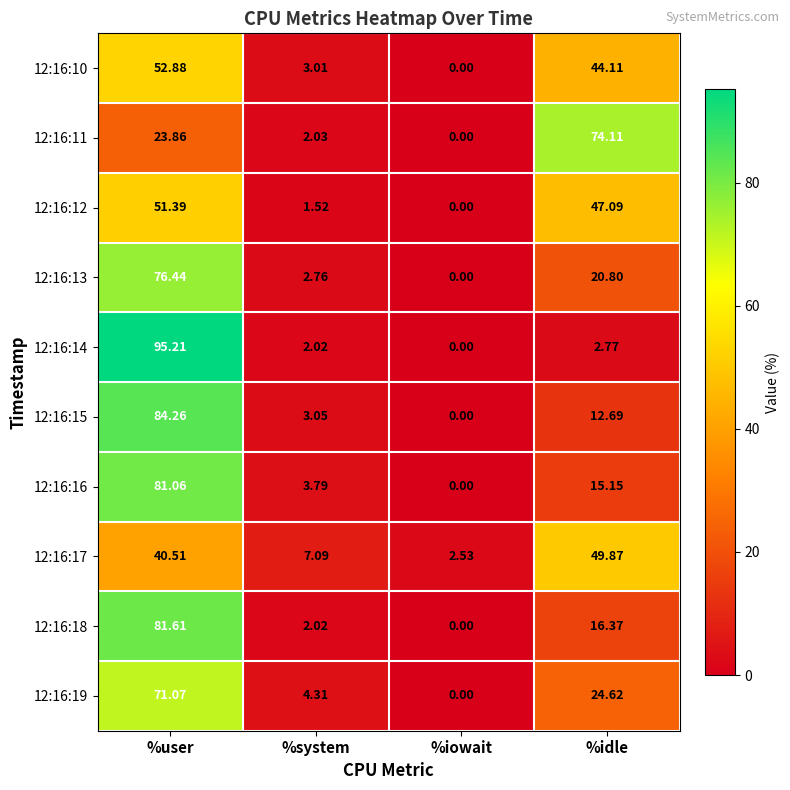

Which category has the highest value in the 12:16:12 series?

%user